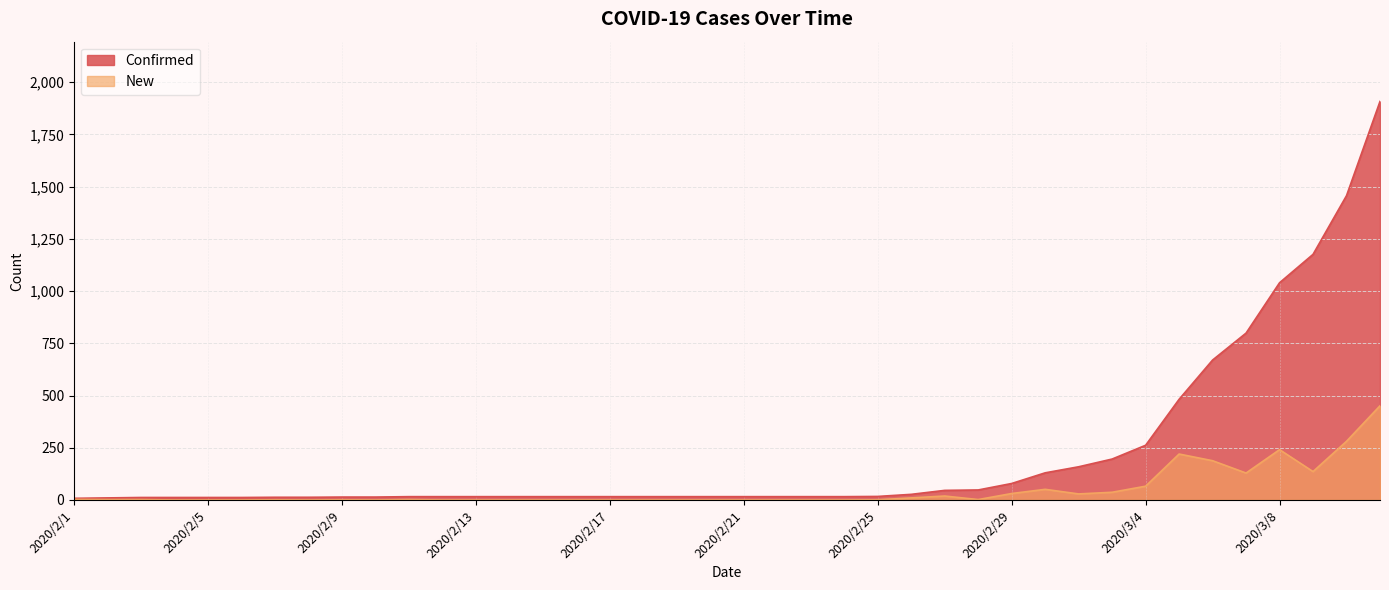

The value of New at 2020/3/7 is 129. True or false?

True